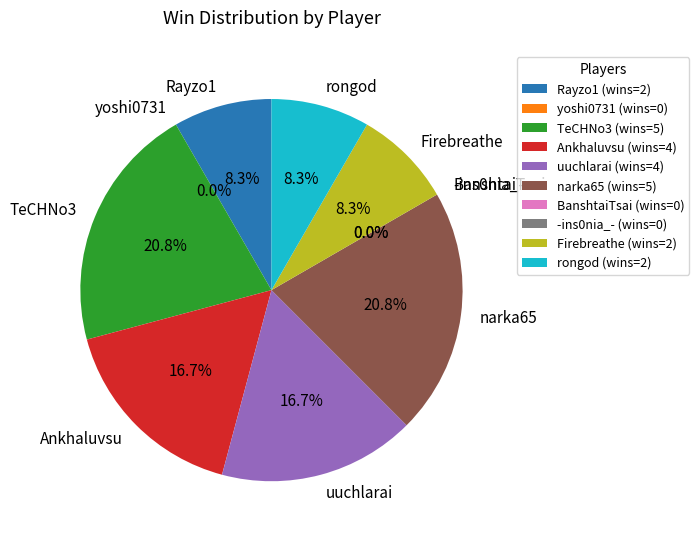

Is the sum of rongod and uuchlarai greater than half?

No